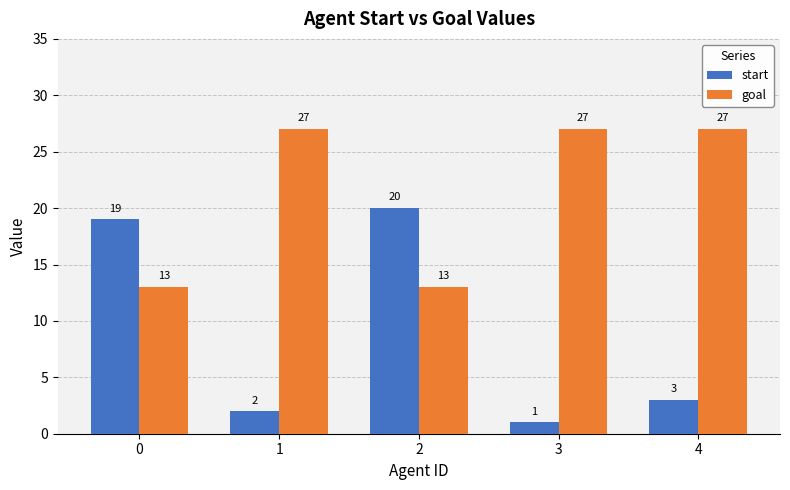

Which series has the largest total across all categories?

goal